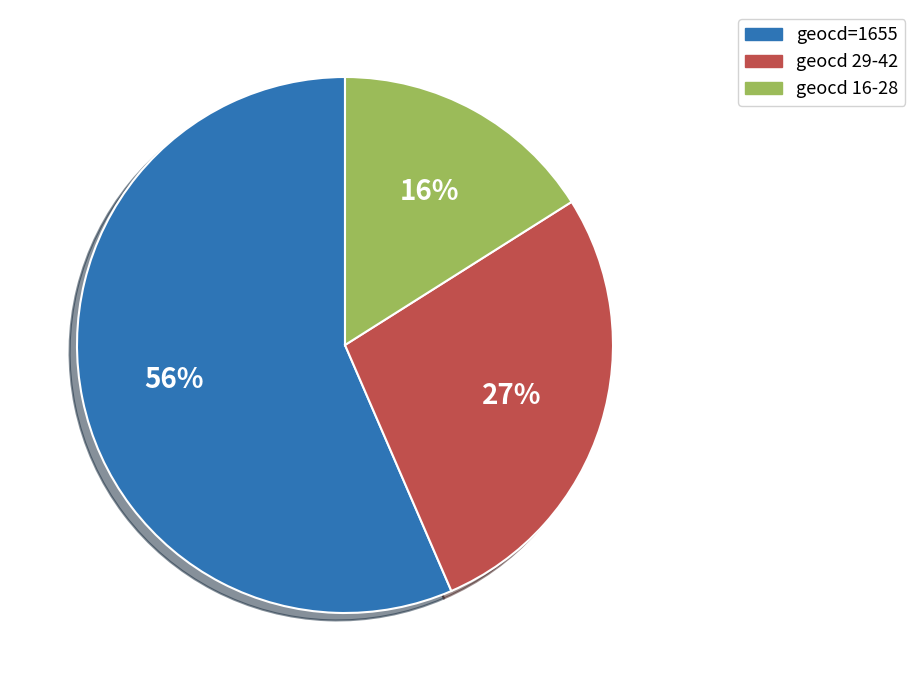

What percentage is the geocd 29-42 slice, to the nearest percent?

27%